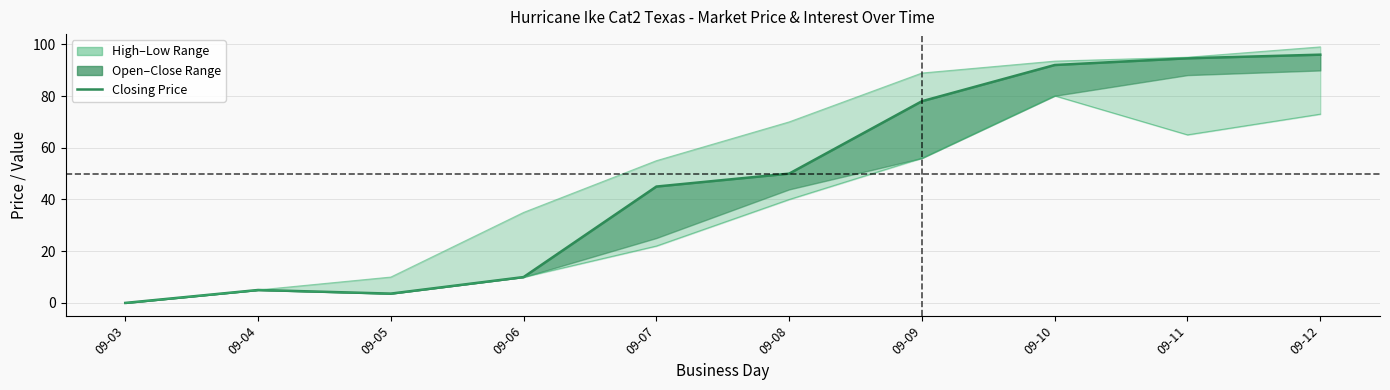

True or false: session low and lifetime high cross at least once.

False